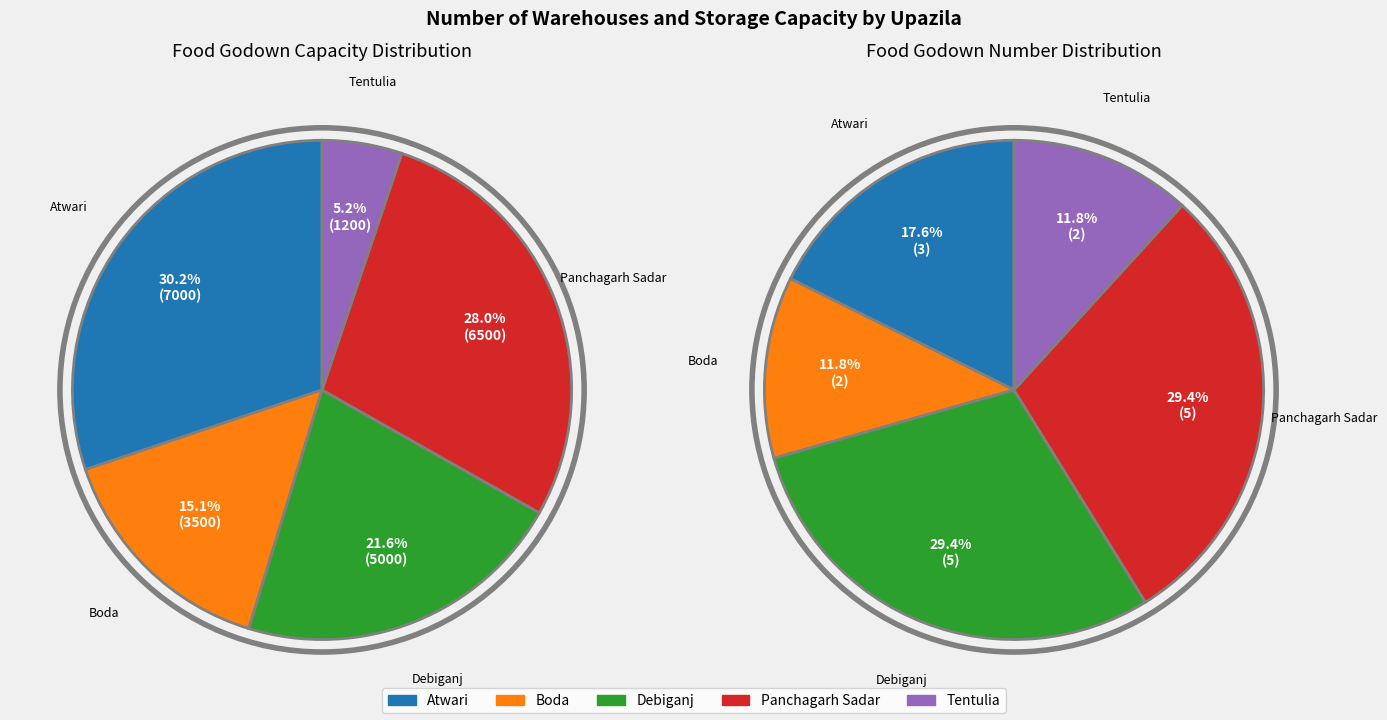

Combined, do Atwari and Tentulia account for over 50%?

No